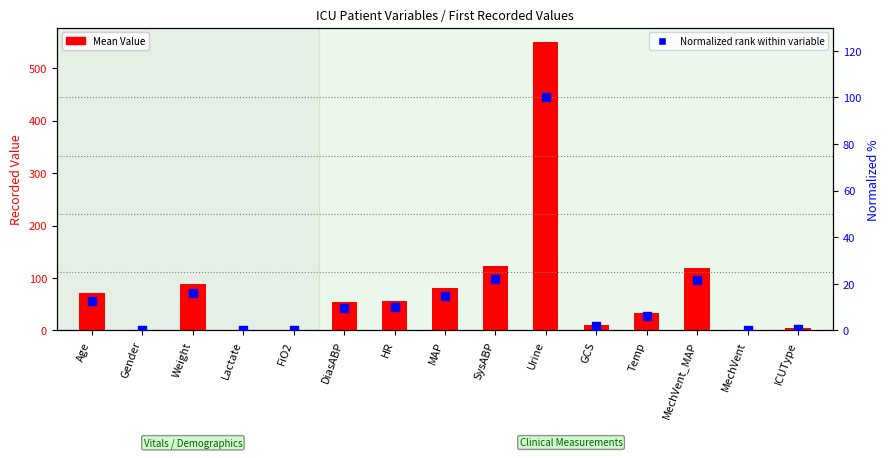

What are all the series names shown in the legend?

Mean Value, Normalized rank within variable